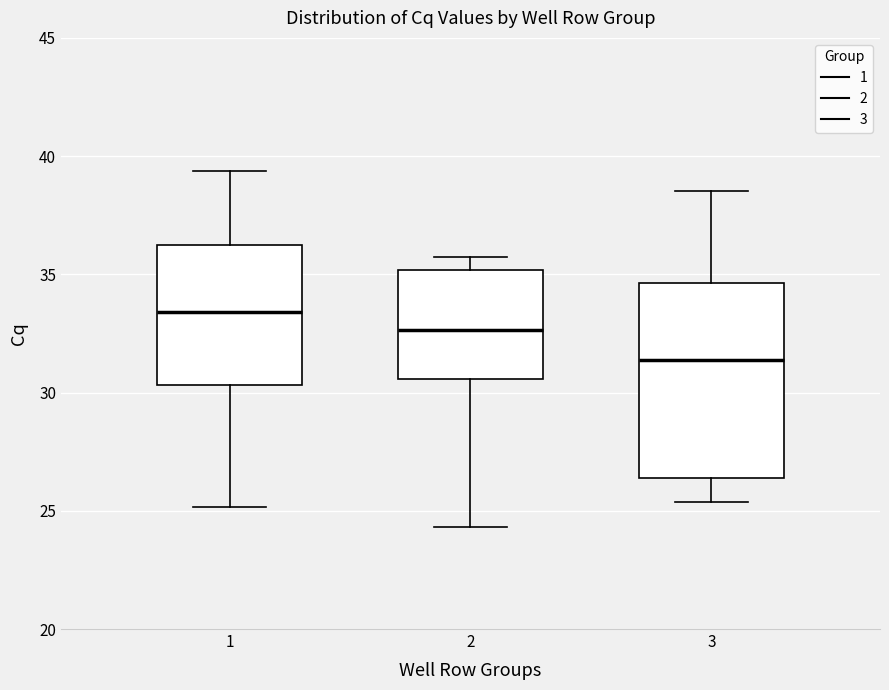

Which box's median line is the lowest?

3